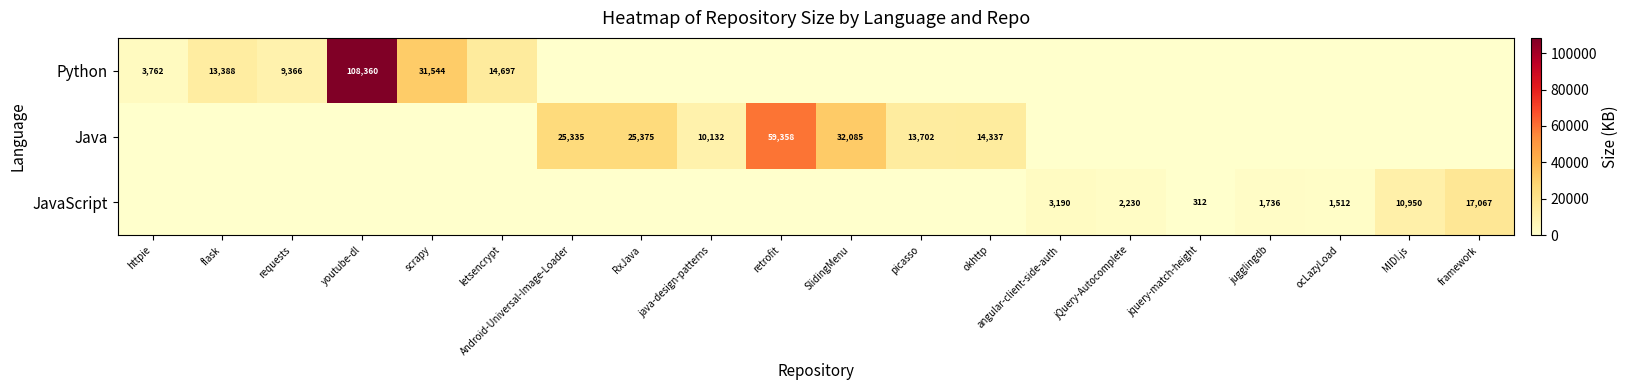

The JavaScript series shows 2230 at jQuery-Autocomplete. True or false?

True